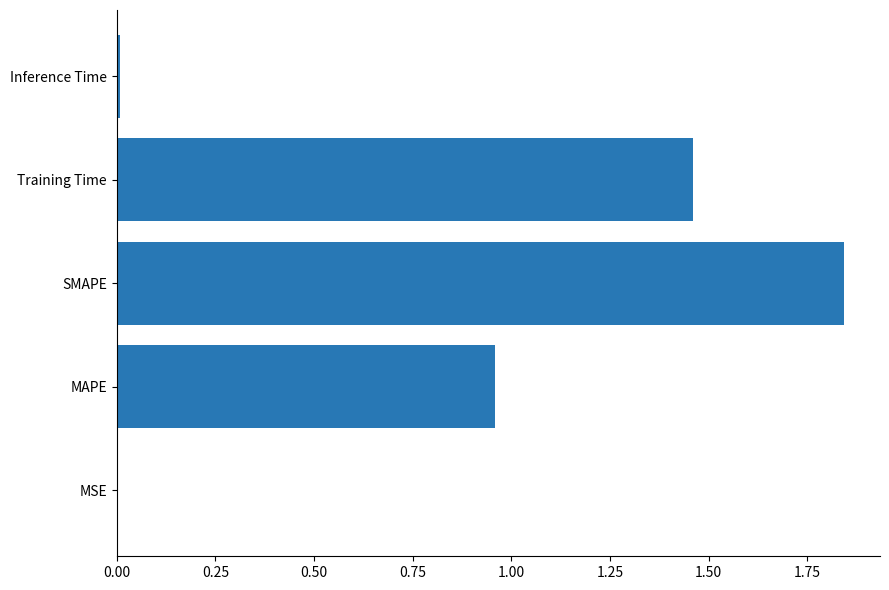

Is it true that the value at MSE is 0.0?

True